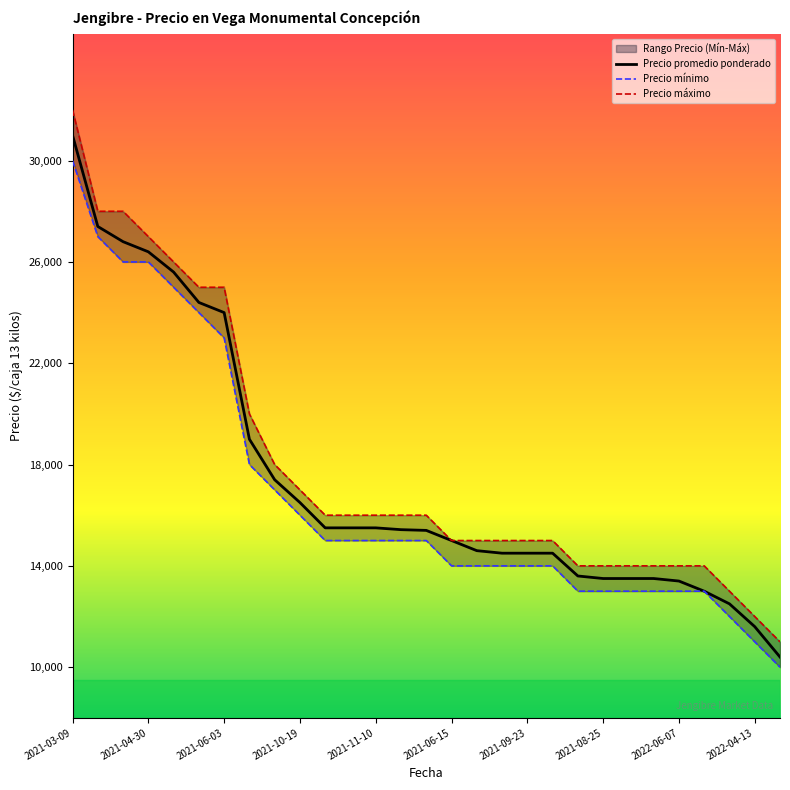

What is the spread (max minus min) of values at 2021-10-05?

1000